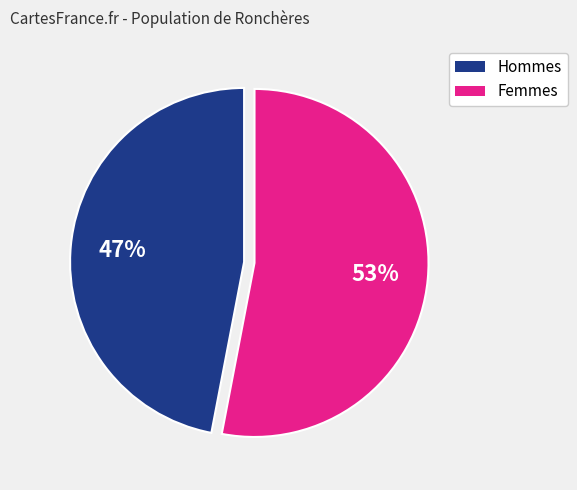

To the nearest percent, what is the difference between the largest and smallest slice percentages?

6%